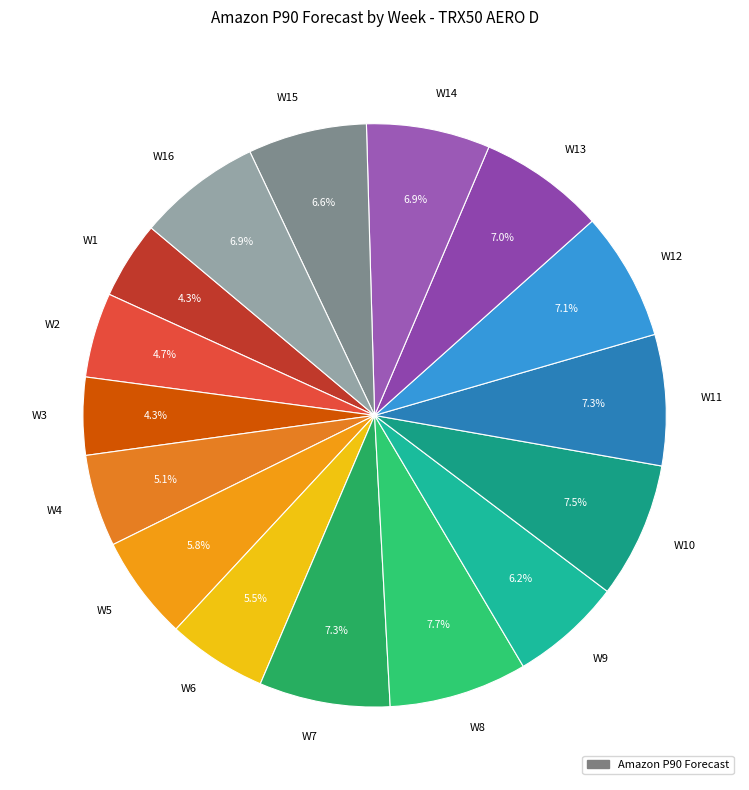

Which has a higher value, W8 or W15?

W8